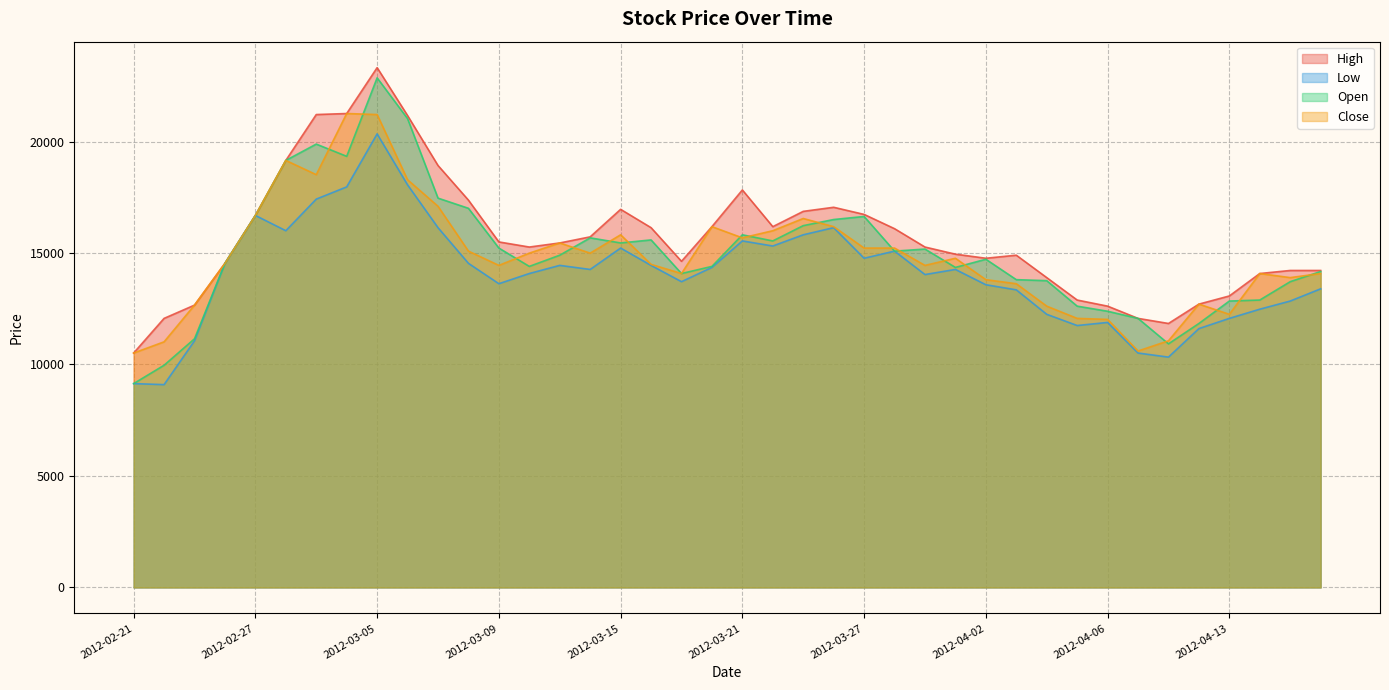

What is the sum of the High values at 2012-02-24 and 2012-03-23?

31403